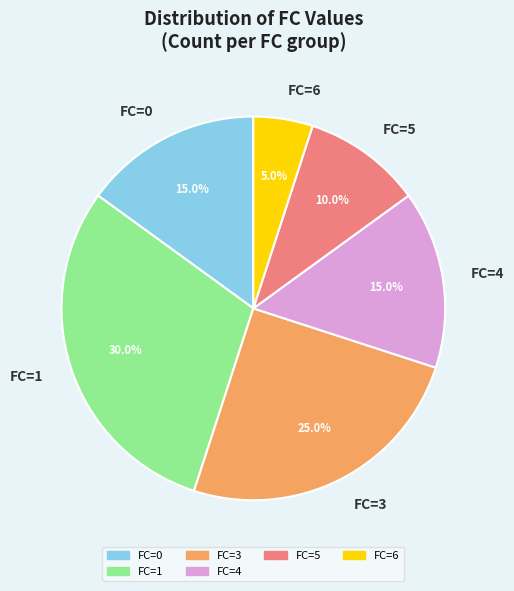

To the nearest percent, what is the average slice percentage?

17%